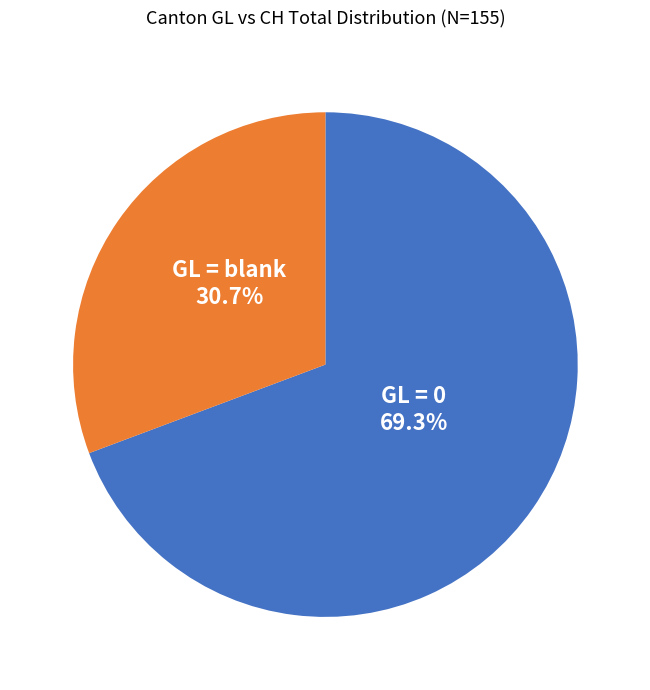

To the nearest percent, what is the average slice percentage?

50%